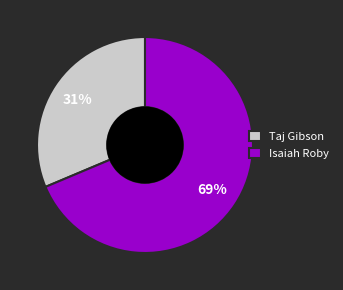

What percentage is the Taj Gibson slice, to the nearest percent?

31%